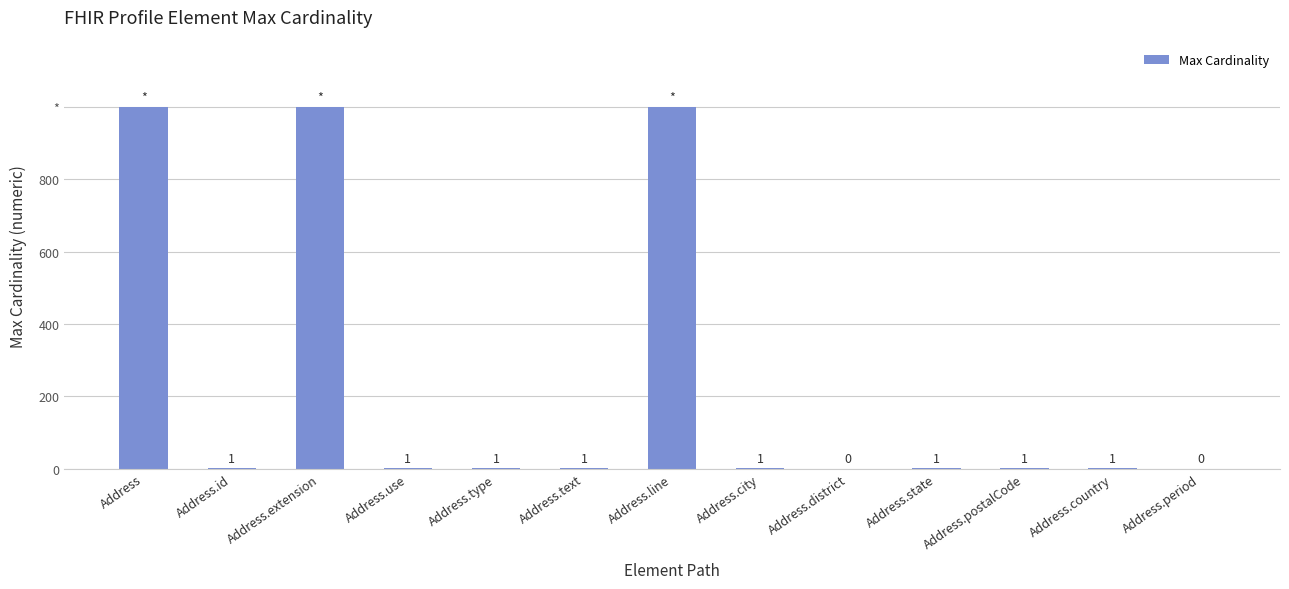

Are the bars horizontal?

No